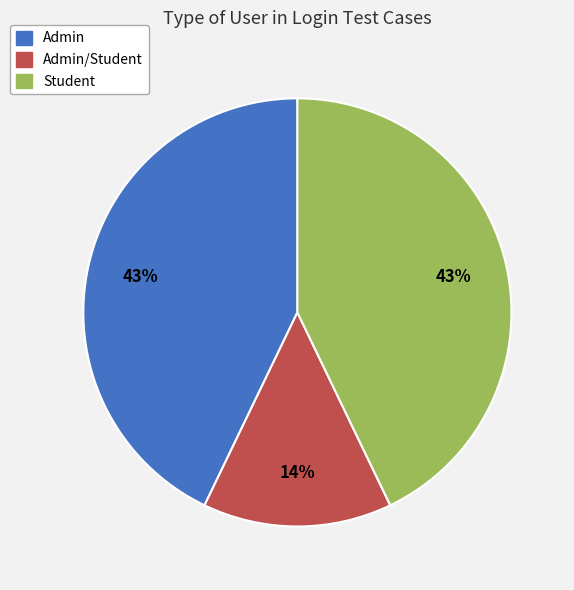

To the nearest percent, what is the average slice percentage?

33%